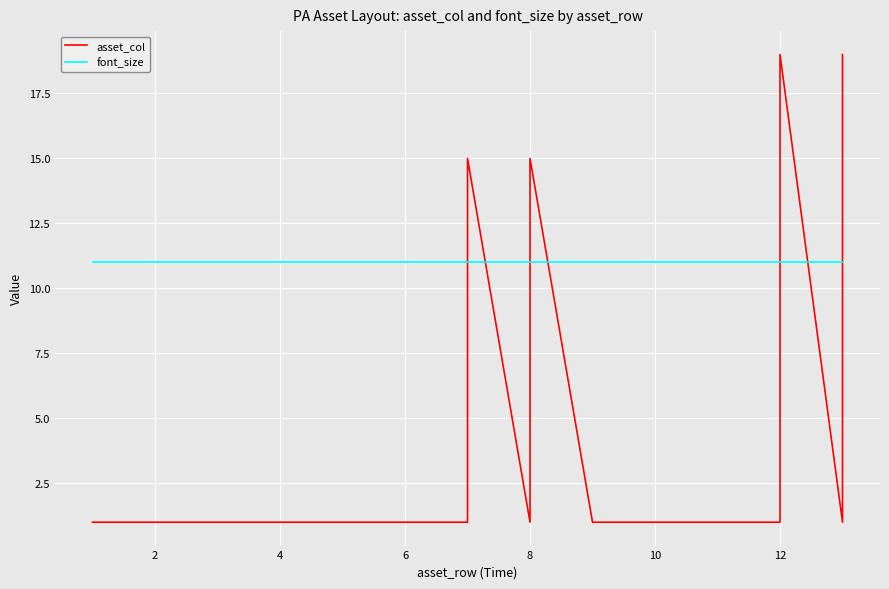

True or false: asset_col and font_size cross at least once.

True